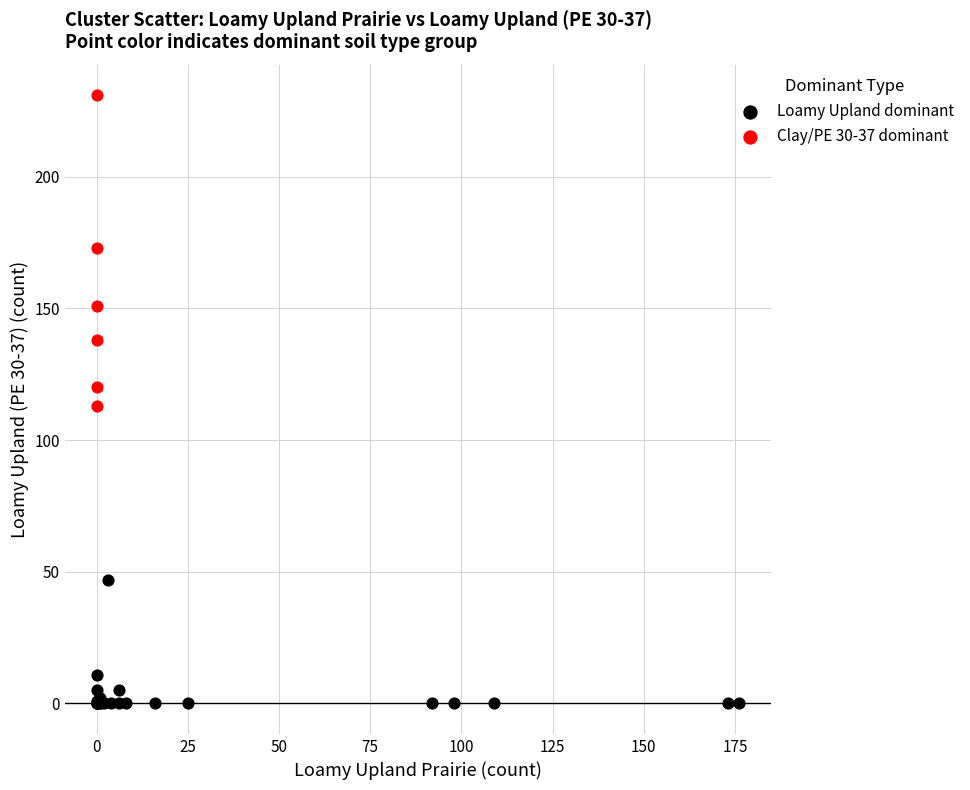

Which series has the largest Y range (max minus min)?

Clay/PE 30-37 dominant